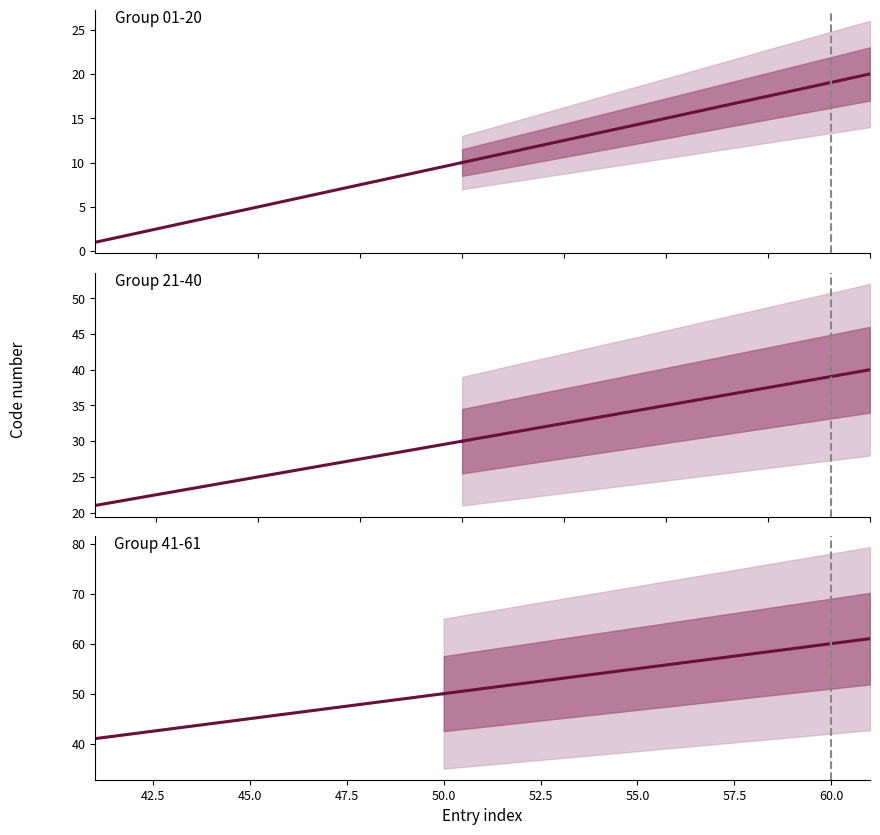

True or false: Group 41-61 has more than 0 interior local peaks.

False